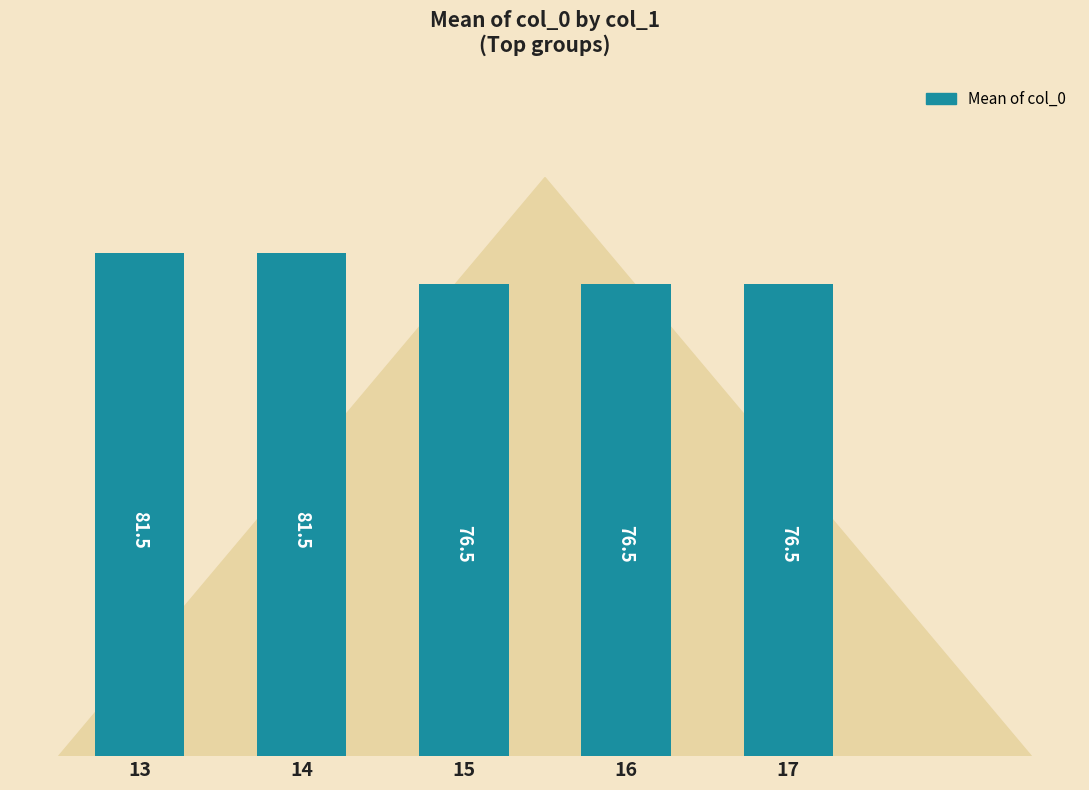

What is the value of the 4th bar from the left?

76.5